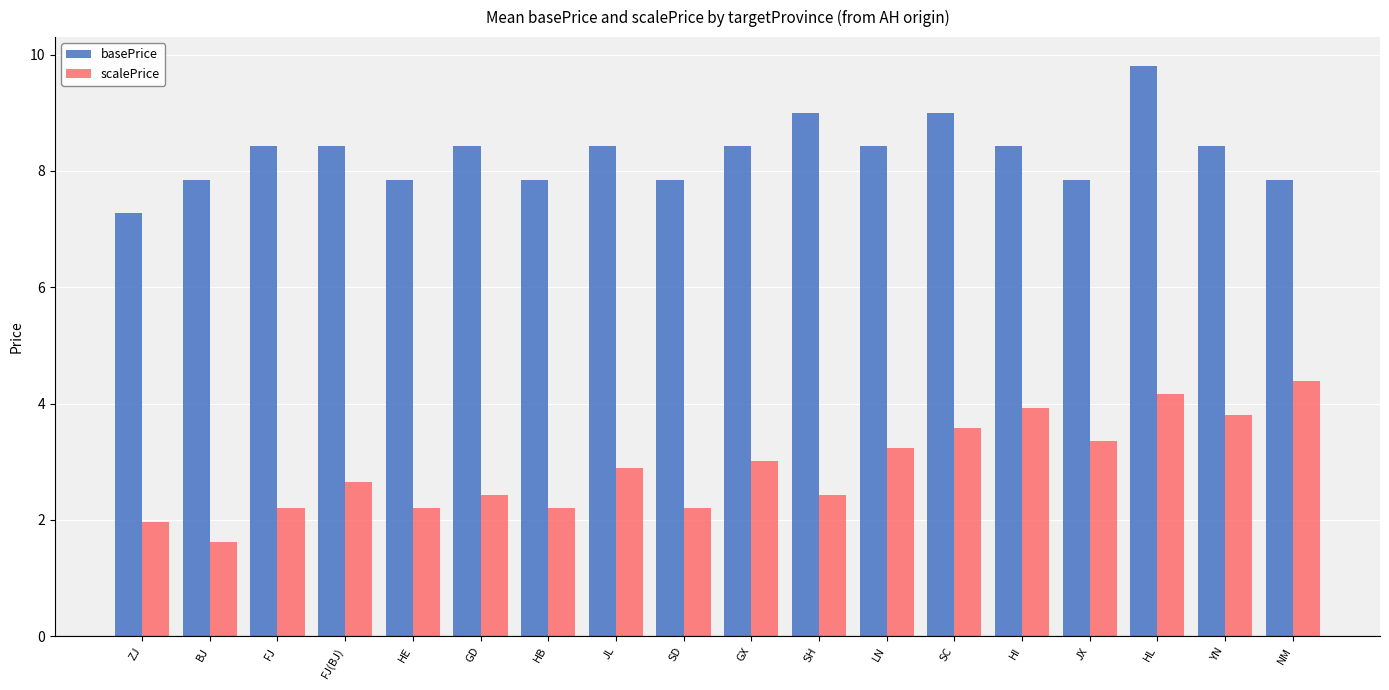

The value of basePrice at HB is 12.2. True or false?

False